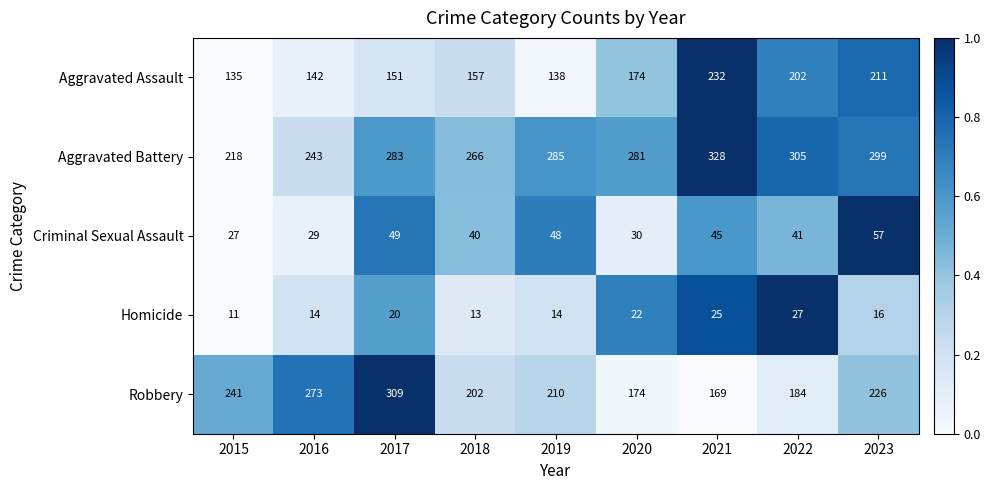

At which label does Criminal Sexual Assault first exceed 41?

2017